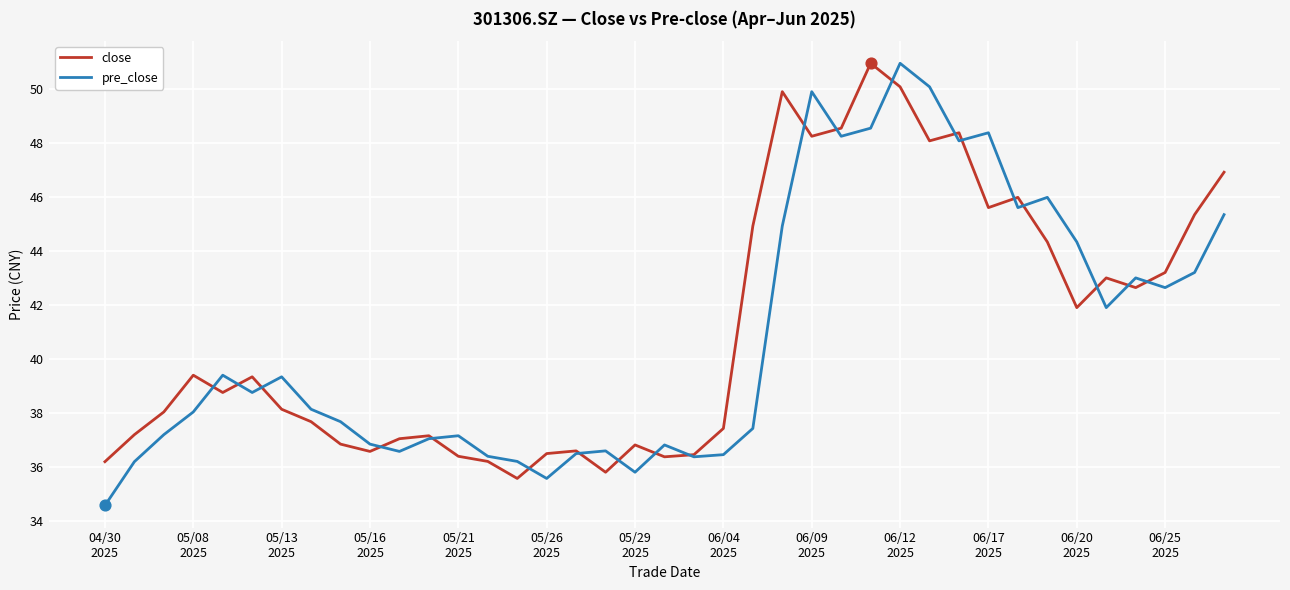

Which series has the largest total across all categories?

close